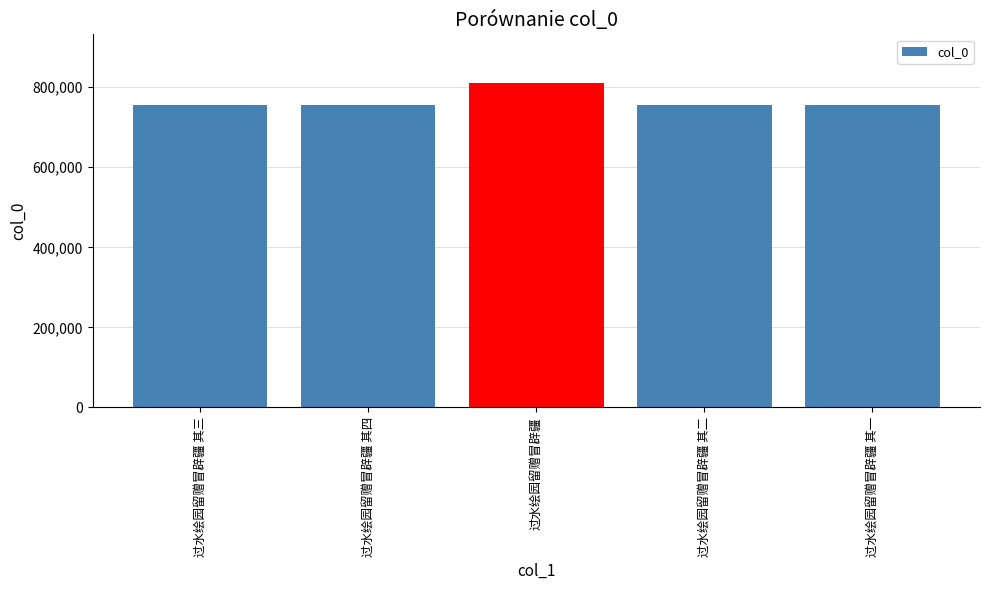

What is the approximate value at 过水绘园留赠冒辟疆 其三, to the nearest 50?

756500